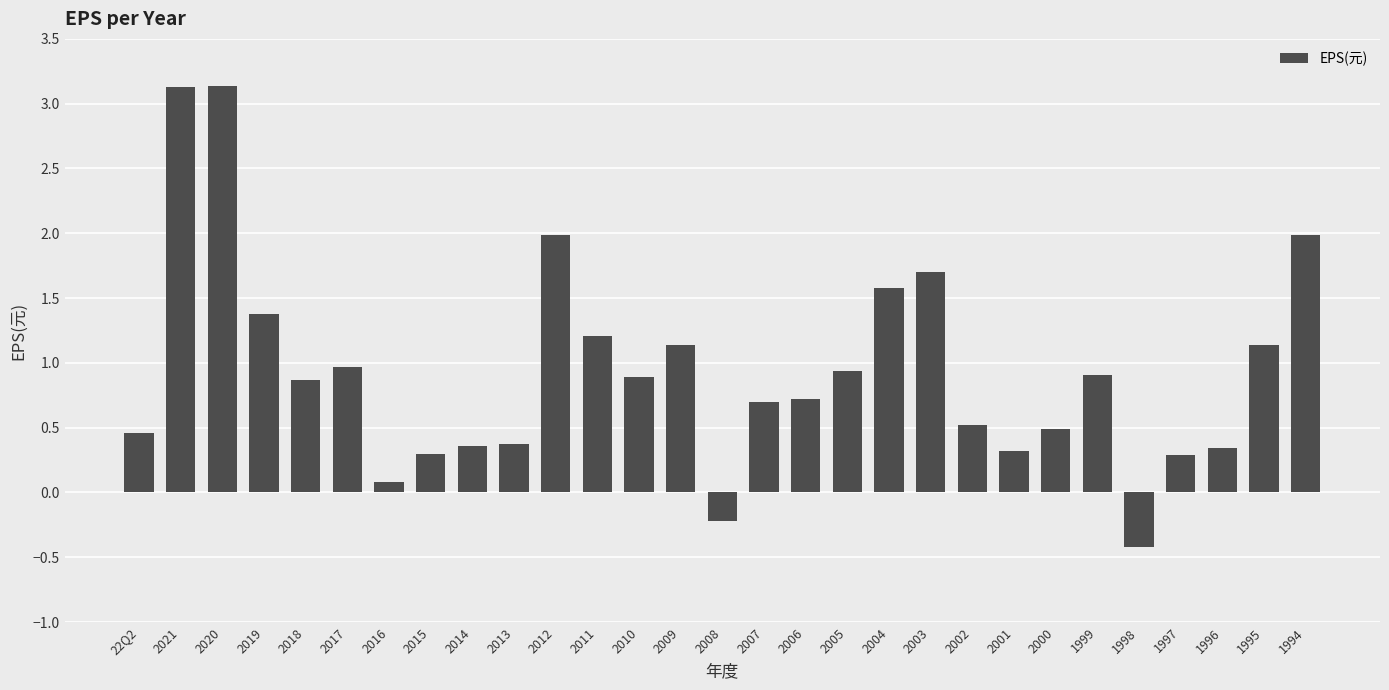

The chart shows a value of 1.0 at 2006. True or false?

False